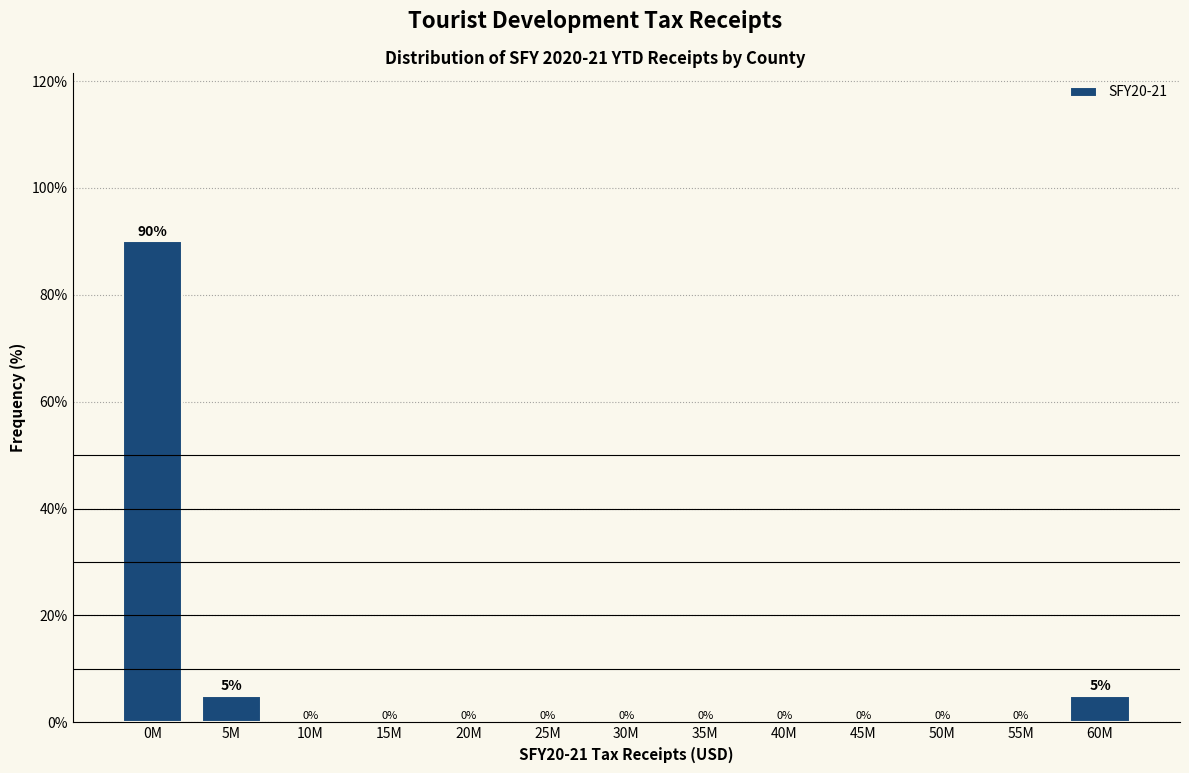

Reading left to right, what are all the values shown in this chart?

0M=90	5M=5	10M=0	15M=0	20M=0	25M=0	30M=0	35M=0	40M=0	45M=0	50M=0	55M=0	60M=5